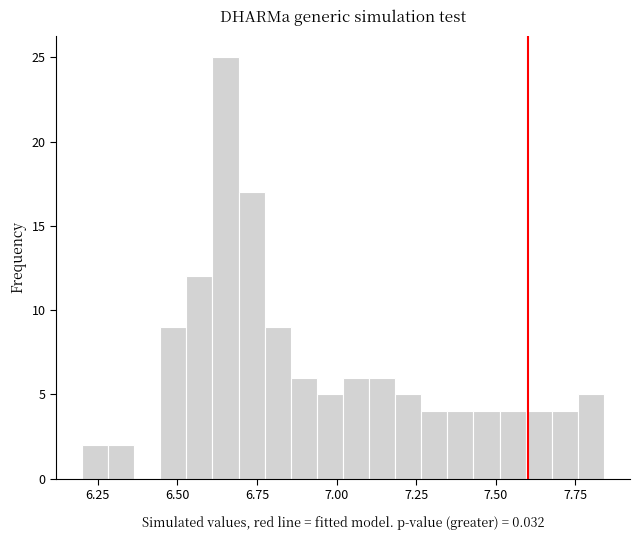

Read against the x-axis, roughly where is the centre of the tallest bar?

6.65